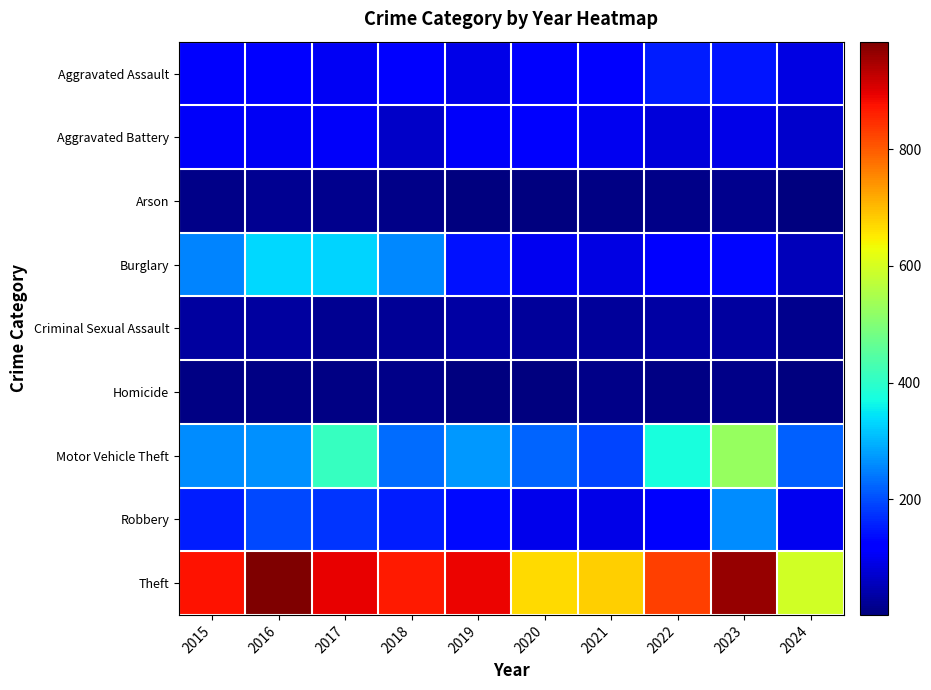

List the series in order of their peak value, highest first.

Theft, Motor Vehicle Theft, Burglary, Robbery, Aggravated Assault, Aggravated Battery, Criminal Sexual Assault, Arson, Homicide